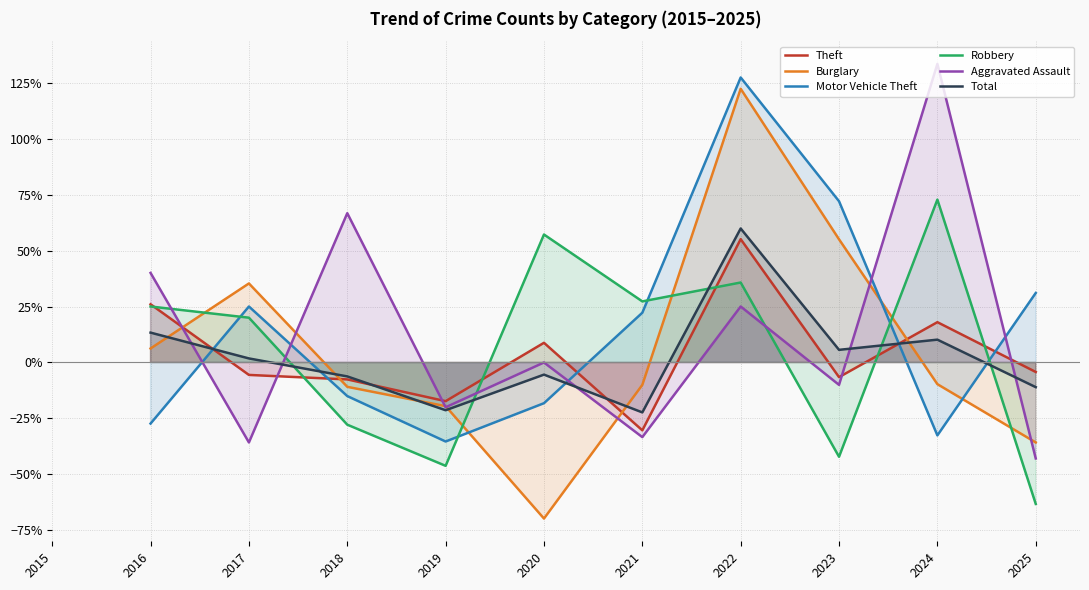

How many data points does each series have?

10